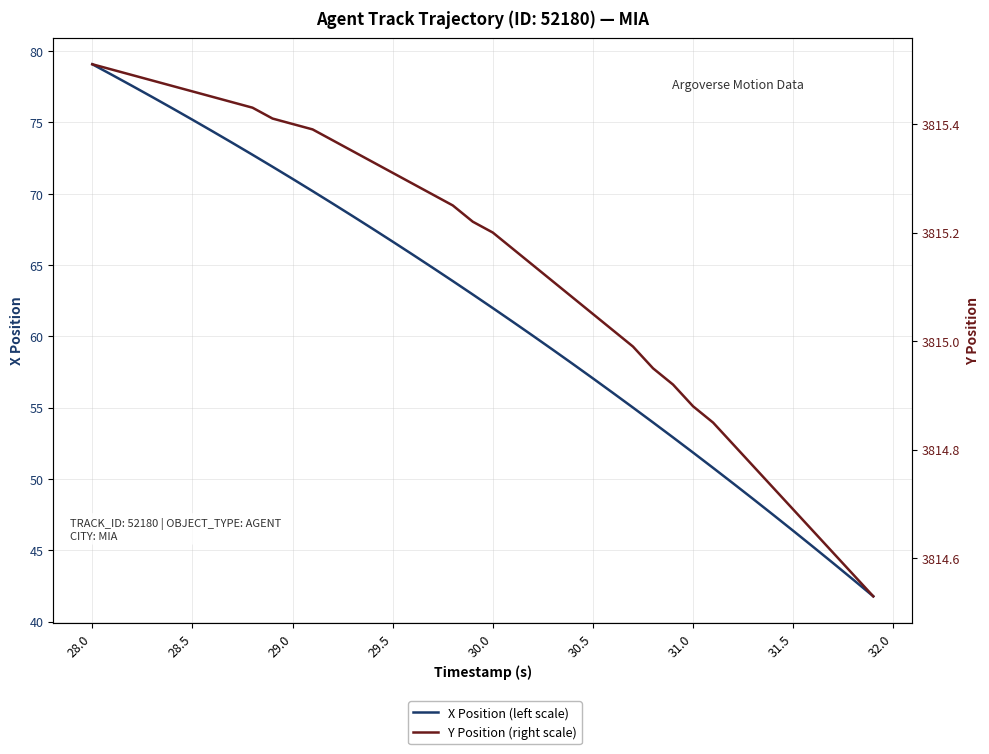

List the series in order of their peak value, lowest first.

X Position (left scale), Y Position (right scale)